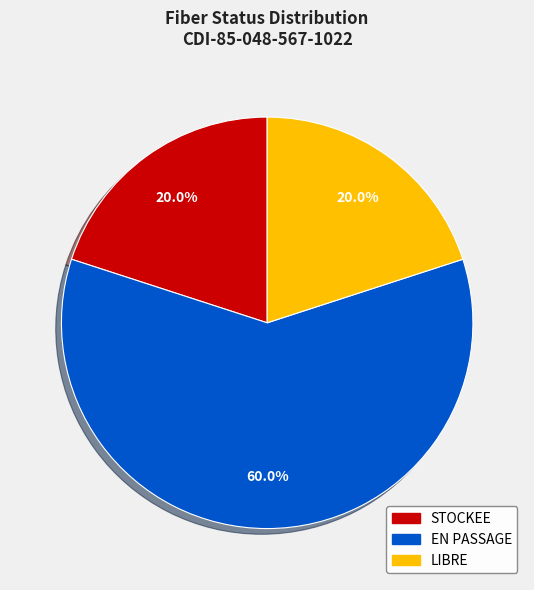

Does LIBRE account for over 50% of the chart?

No